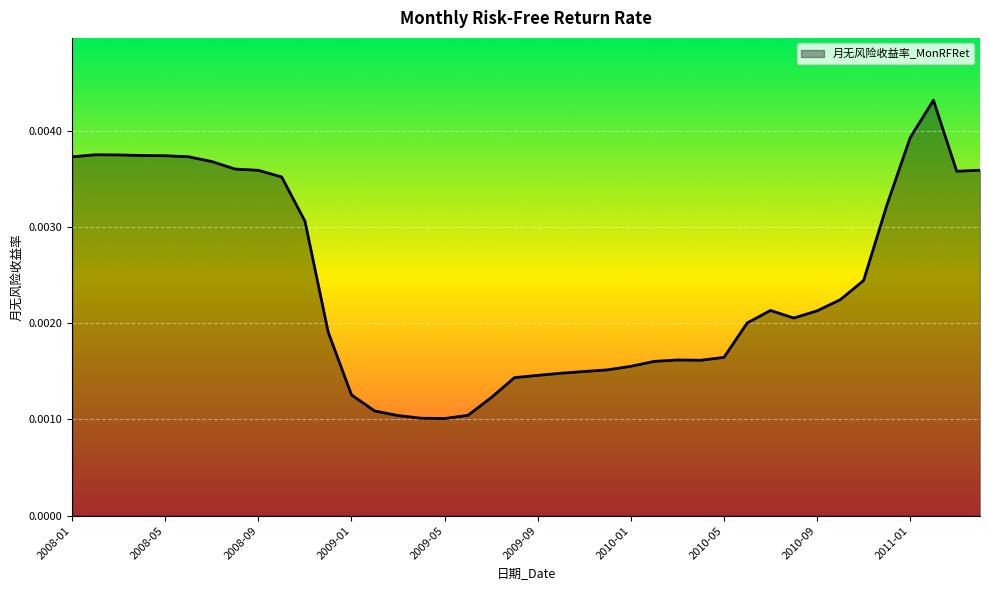

Does the chart display data point markers on the line(s)?

No